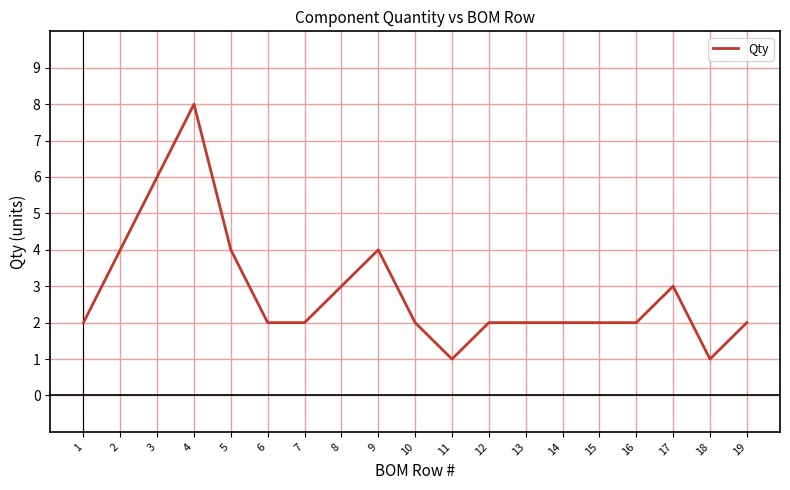

True or false: there are more than 0 points higher than both neighbors.

True